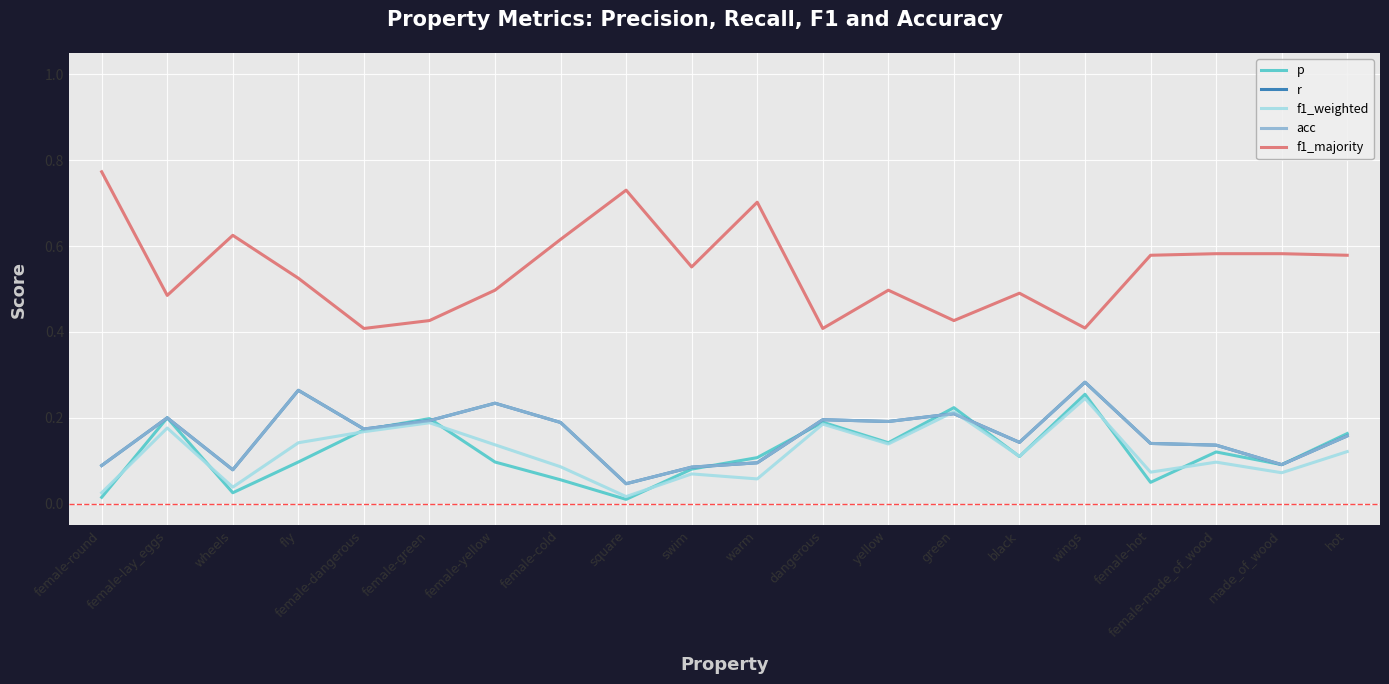

True or false: r and p intersect in this chart.

True